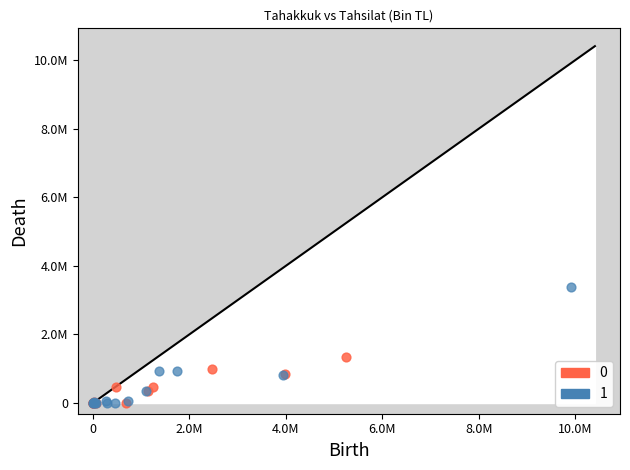

What are all the series names shown in the legend?

0, 1